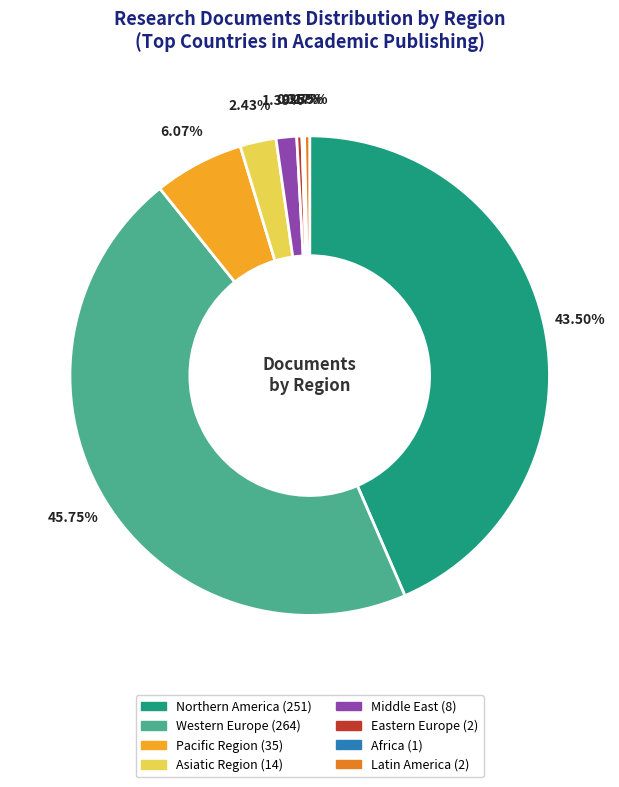

Between Asiatic Region and Northern America, which is larger?

Northern America